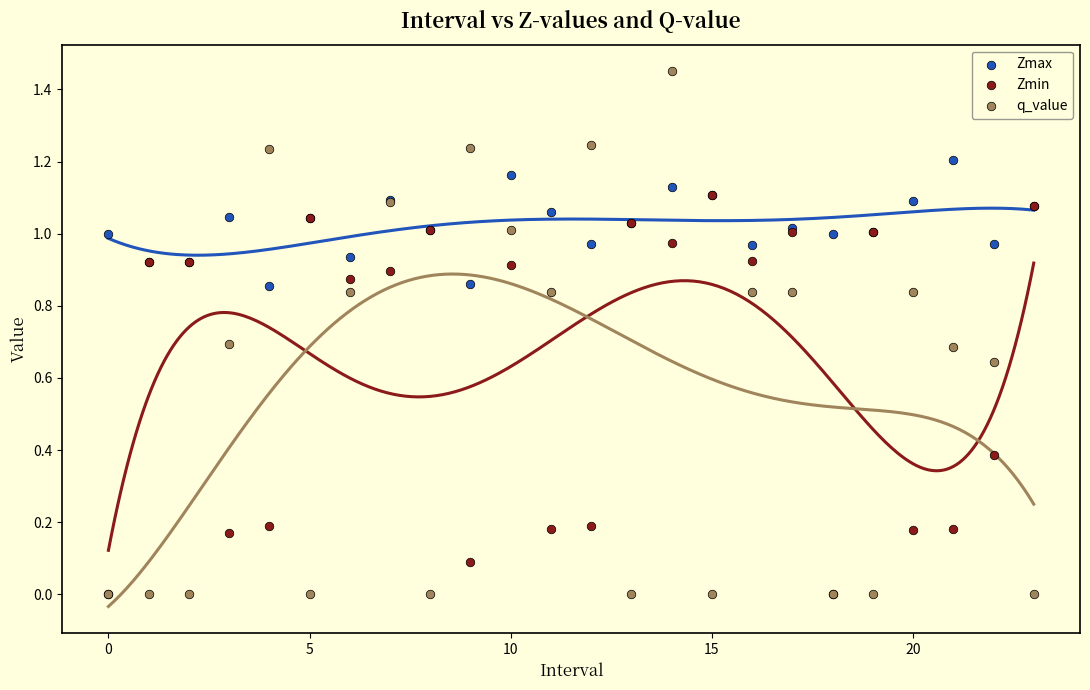

What are all the series names shown in the legend?

Zmax, Zmin, q_value